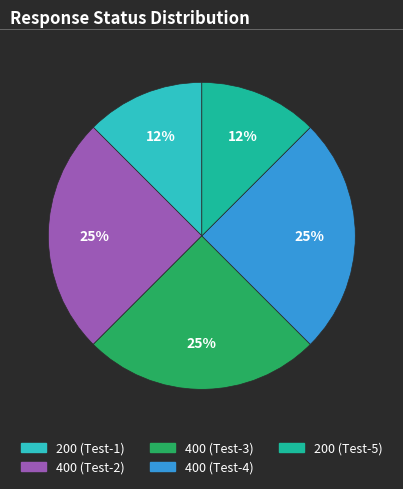

True or false: 400 (Test-4) accounts for 25% of the total.

True